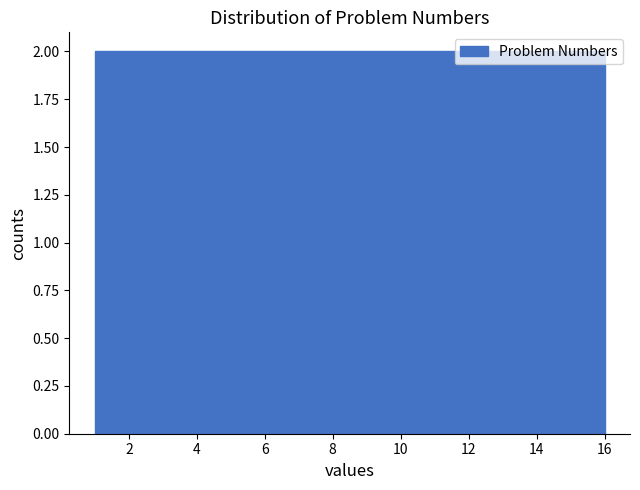

Reading left to right, transcribe this chart: for each bar, give the range it covers on the x-axis and its height. Neither the bar edges nor the heights are printed on the chart, so give them approximately, as read against the axes.

1.0 to 2.8: 2
2.8 to 4.8: 2
4.8 to 6.6: 2
6.6 to 8.6: 2
8.6 to 10.4: 2
10.4 to 12.2: 2
12.2 to 14.2: 2
14.2 to 16.0: 2